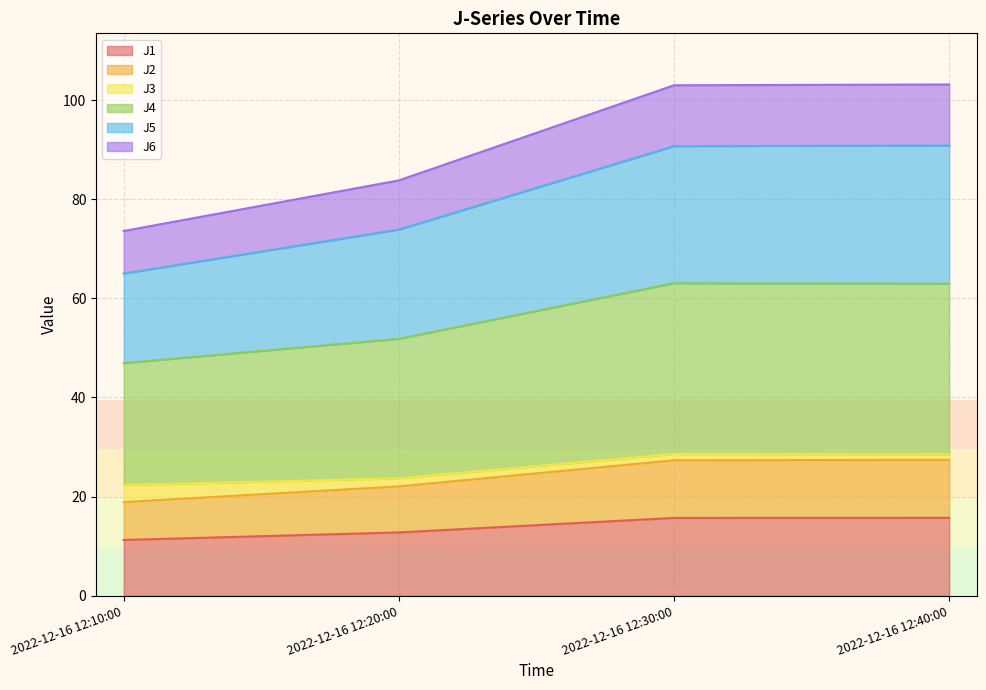

The J4 series shows 122.5 at 2022-12-16 12:20:00. True or false?

False